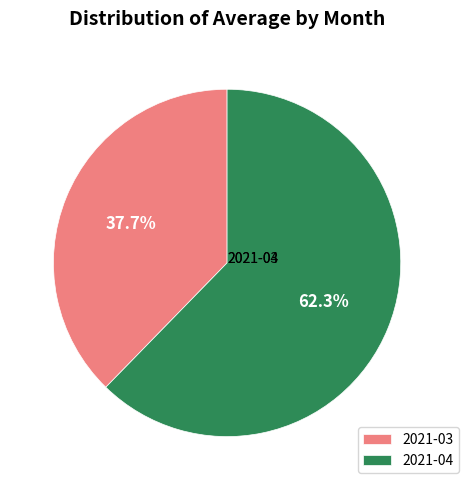

Count the number of slices in the pie.

2